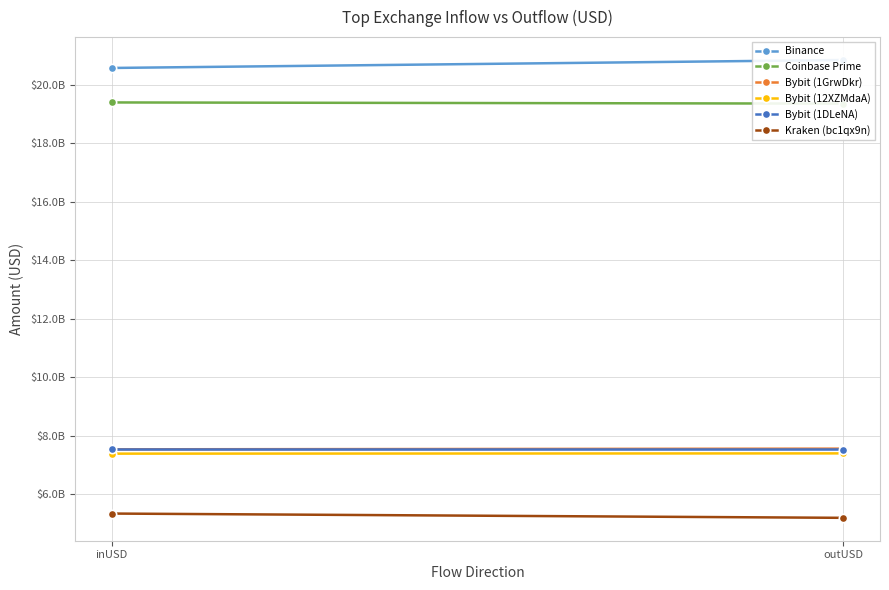

How many lines are shown in the chart?

6